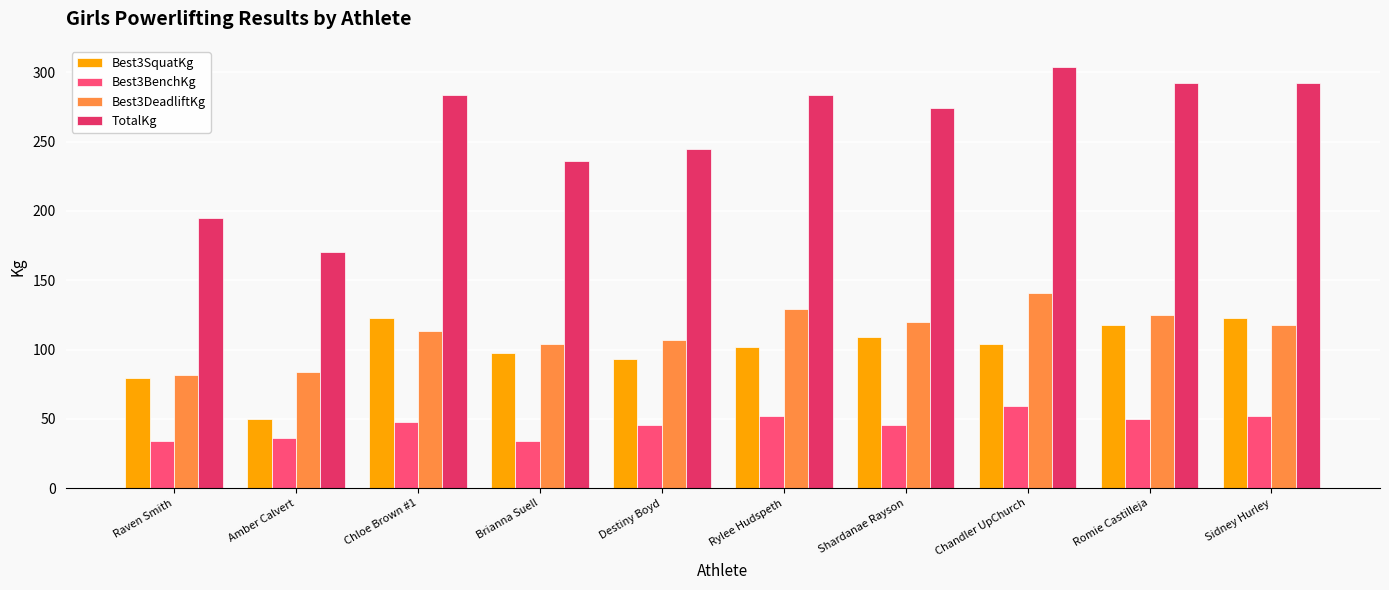

Reading left to right, transcribe all the data shown in this chart.

Best3SquatKg: Raven Smith=79.4	Amber Calvert=49.9	Chloe Brown #1=122.5	Brianna Suell=97.5	Destiny Boyd=93.0	Rylee Hudspeth=102.1	Shardanae Rayson=108.9	Chandler UpChurch=104.3	Romie Castilleja=117.9	Sidney Hurley=122.5
Best3BenchKg: Raven Smith=34.0	Amber Calvert=36.3	Chloe Brown #1=47.6	Brianna Suell=34.0	Destiny Boyd=45.4	Rylee Hudspeth=52.2	Shardanae Rayson=45.4	Chandler UpChurch=59.0	Romie Castilleja=49.9	Sidney Hurley=52.2
Best3DeadliftKg: Raven Smith=81.7	Amber Calvert=83.9	Chloe Brown #1=113.4	Brianna Suell=104.3	Destiny Boyd=106.6	Rylee Hudspeth=129.3	Shardanae Rayson=120.2	Chandler UpChurch=140.6	Romie Castilleja=124.7	Sidney Hurley=117.9
TotalKg: Raven Smith=195.0	Amber Calvert=170.1	Chloe Brown #1=283.5	Brianna Suell=235.9	Destiny Boyd=244.9	Rylee Hudspeth=283.5	Shardanae Rayson=274.4	Chandler UpChurch=303.9	Romie Castilleja=292.6	Sidney Hurley=292.6